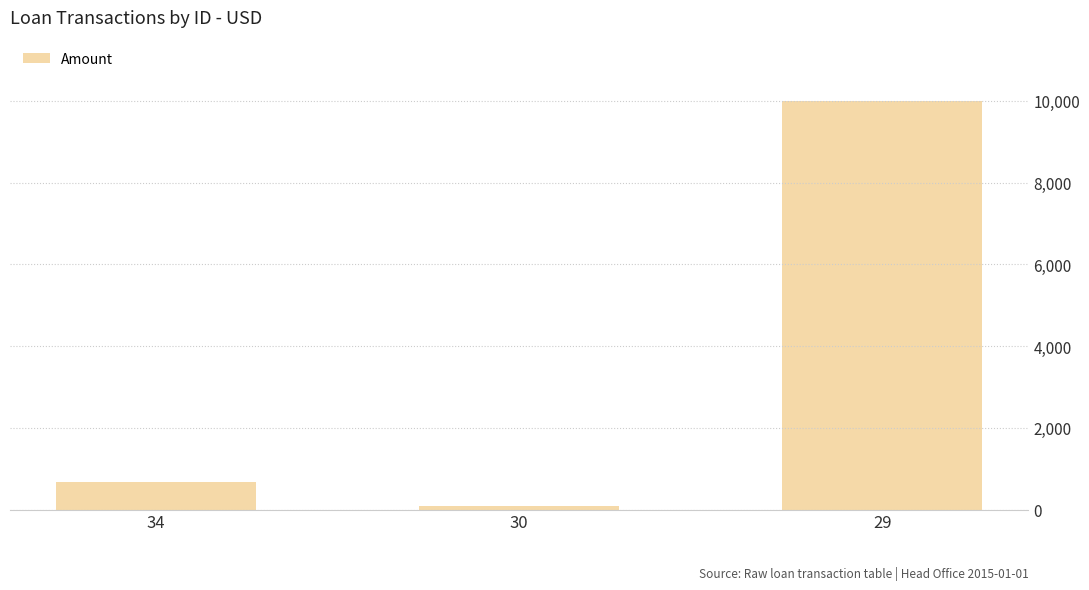

What is the minimum value shown in the chart?

100.0